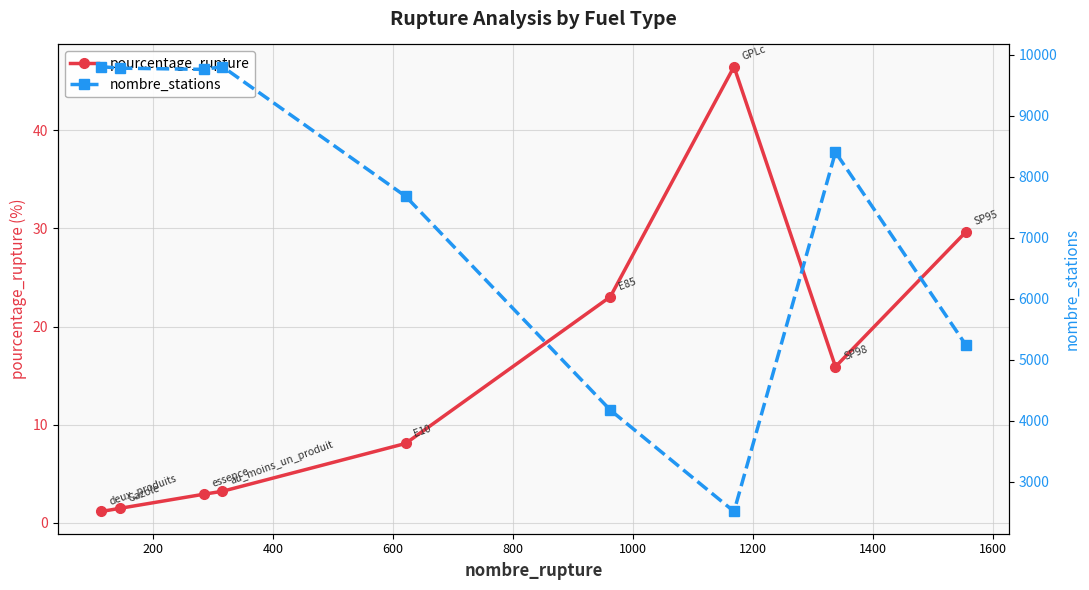

True or false: pourcentage_rupture has more than 0 points higher than both neighbors.

True